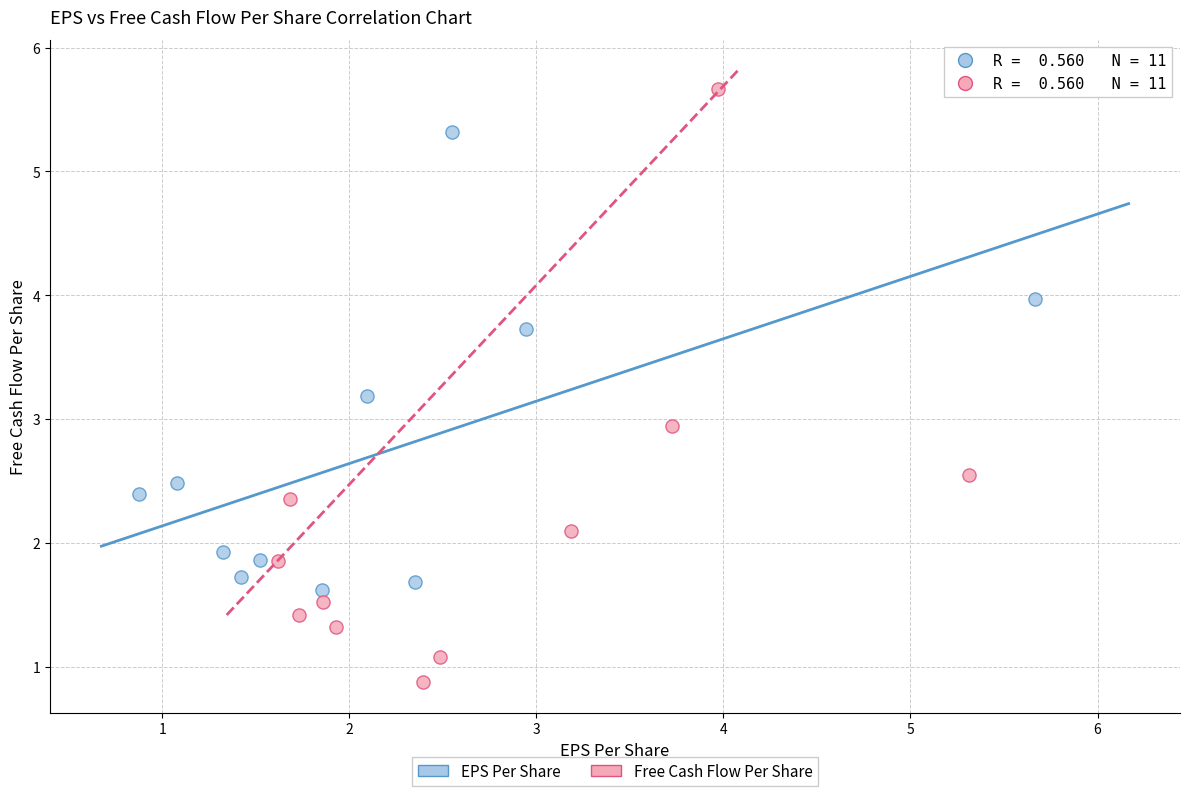

What are all the series names shown in the legend?

EPS Per Share, Free Cash Flow Per Share